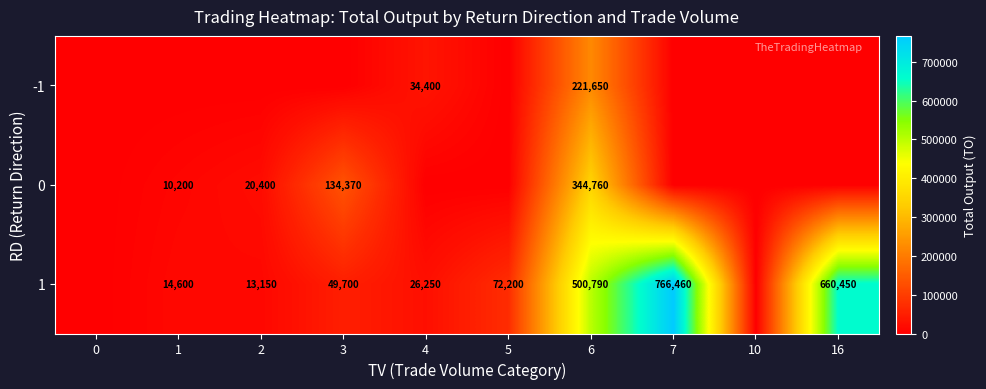

True or false: row_2 has a value of 48507 at 5.

False